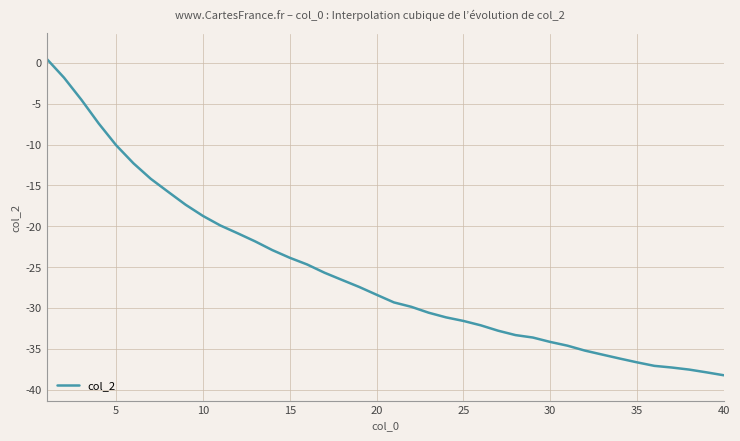

Is it true that the value at 5 is -10.1?

True